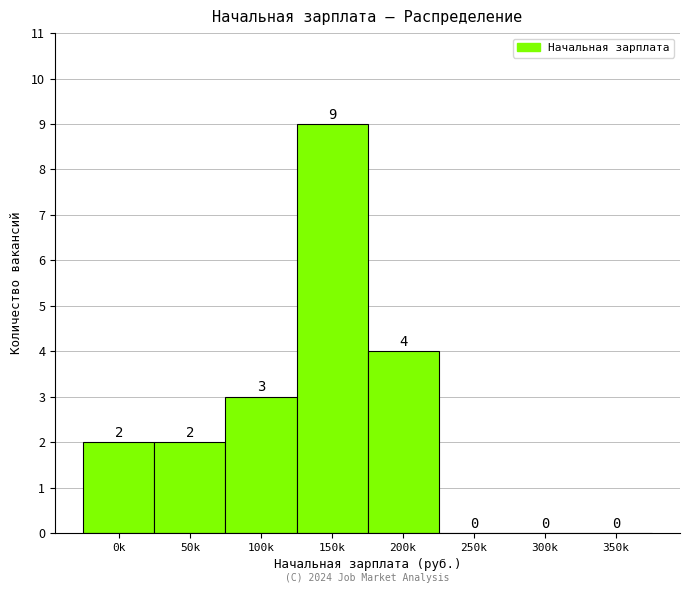

Reading right to left, list all the values displayed in this chart.

350k=0	300k=0	250k=0	200k=4	150k=9	100k=3	50k=2	0k=2